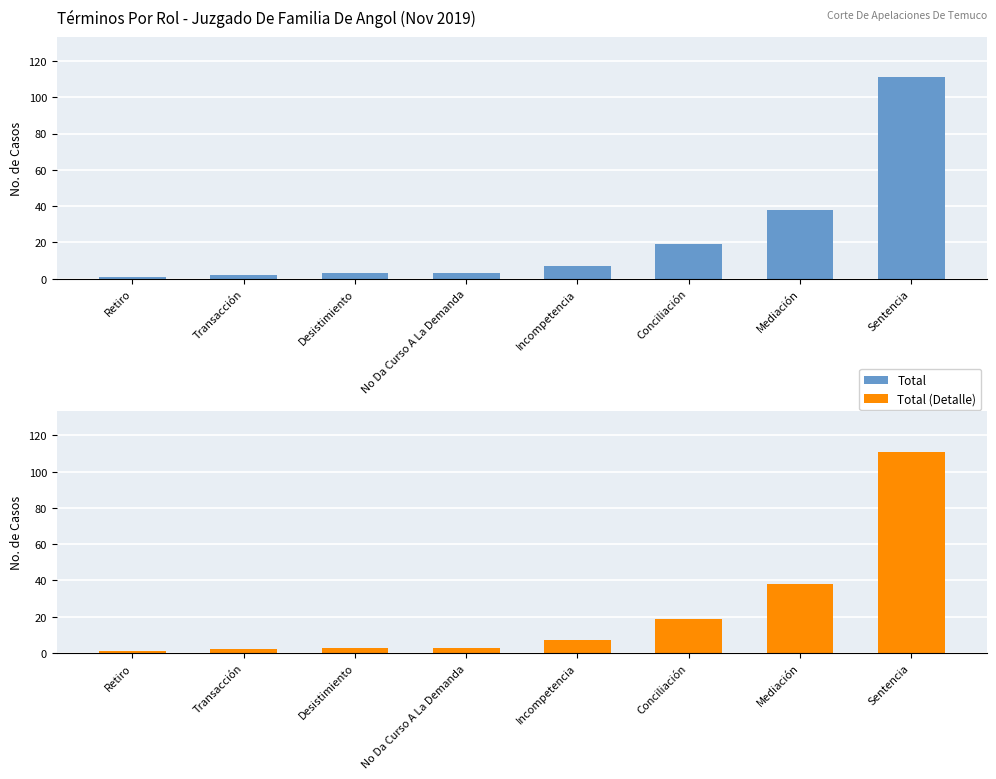

How many values in the Total series exceed 7?

3